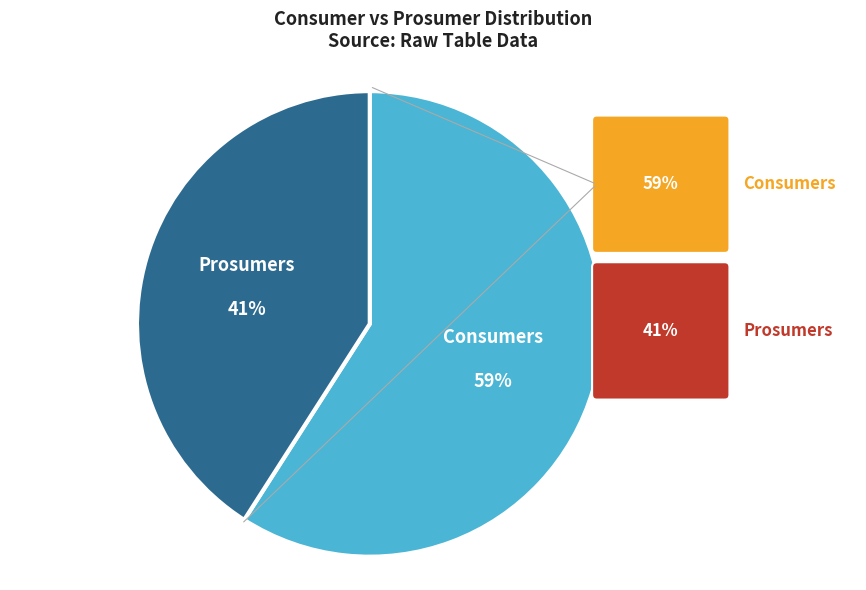

Rank the categories by value from lowest to highest.

Prosumers, Consumers